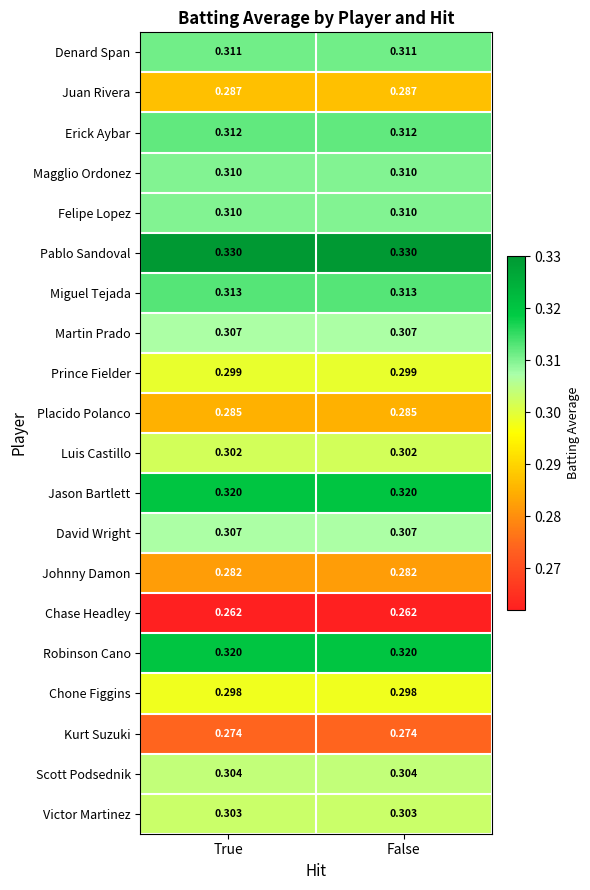

What is the total value across all series at False?

6.0